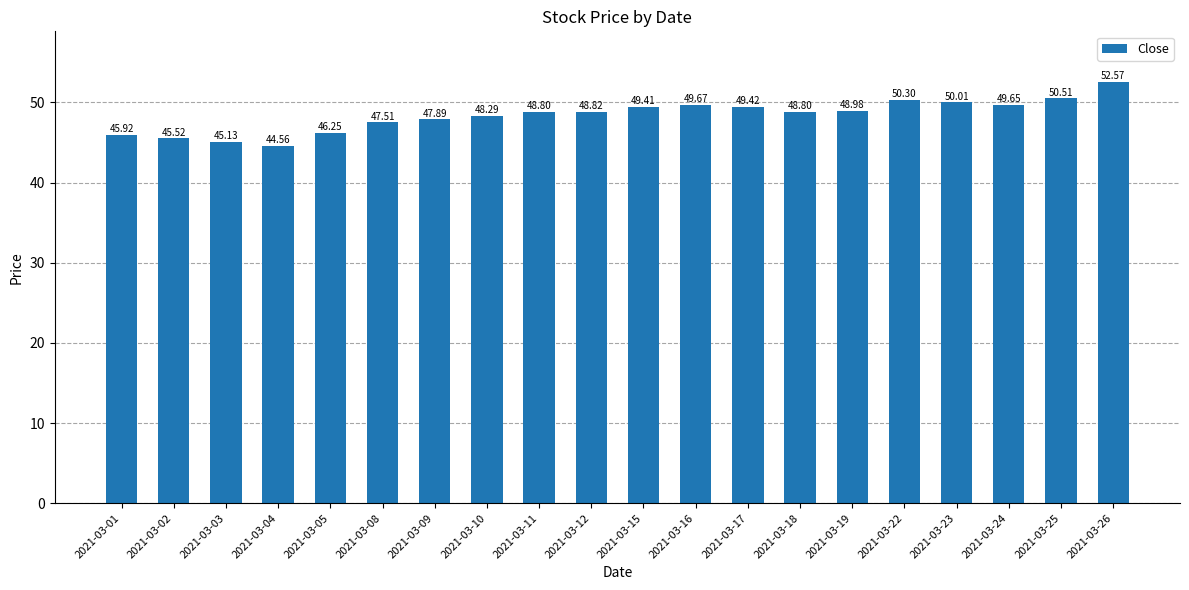

Between 2021-03-26 and 2021-03-11, which is larger?

2021-03-26